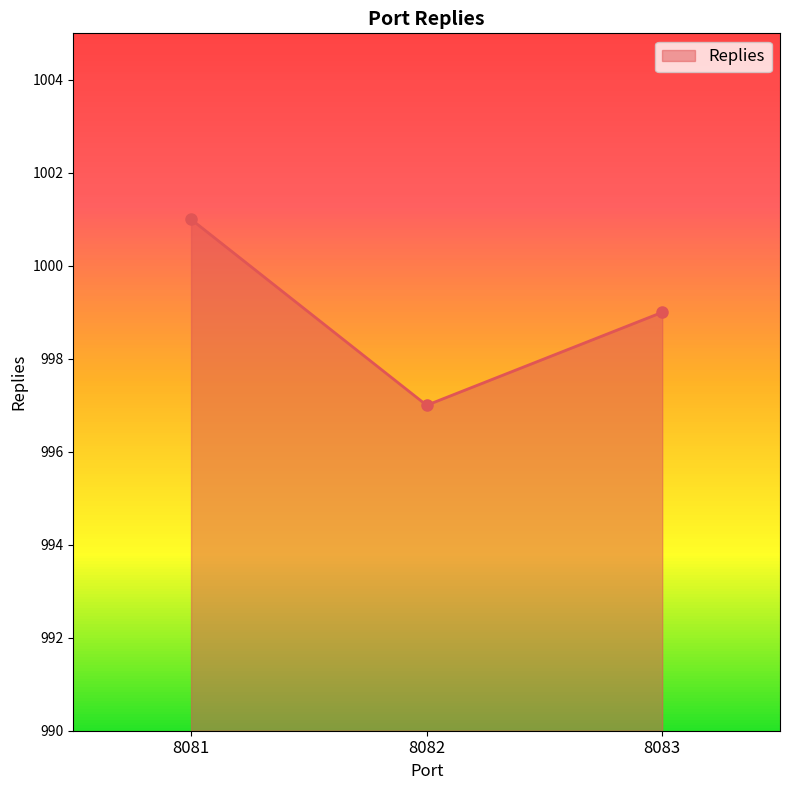

What is the value of the 2nd point from the left?

997